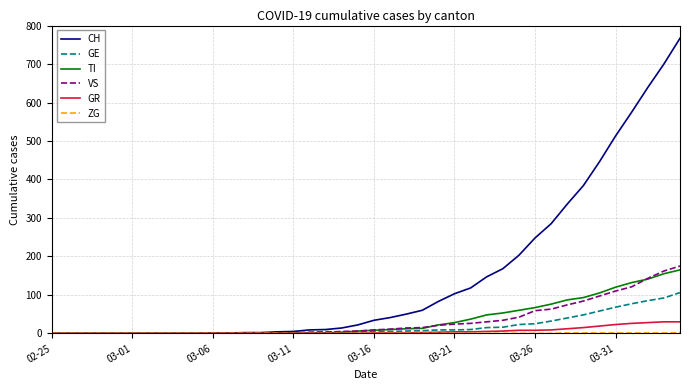

Which series has the largest total across all categories?

CH